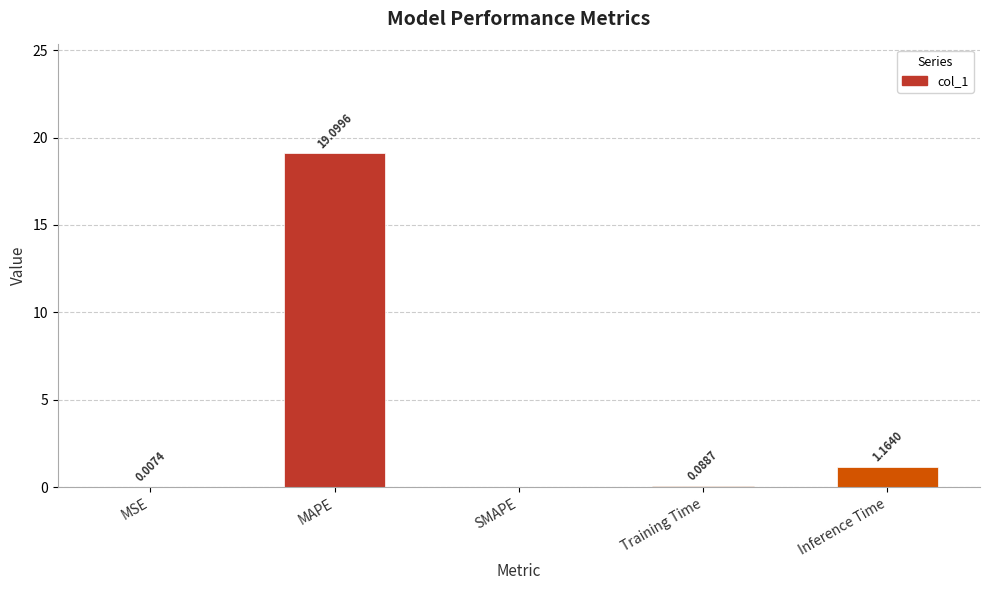

Which has a higher value, MAPE or Training Time?

MAPE